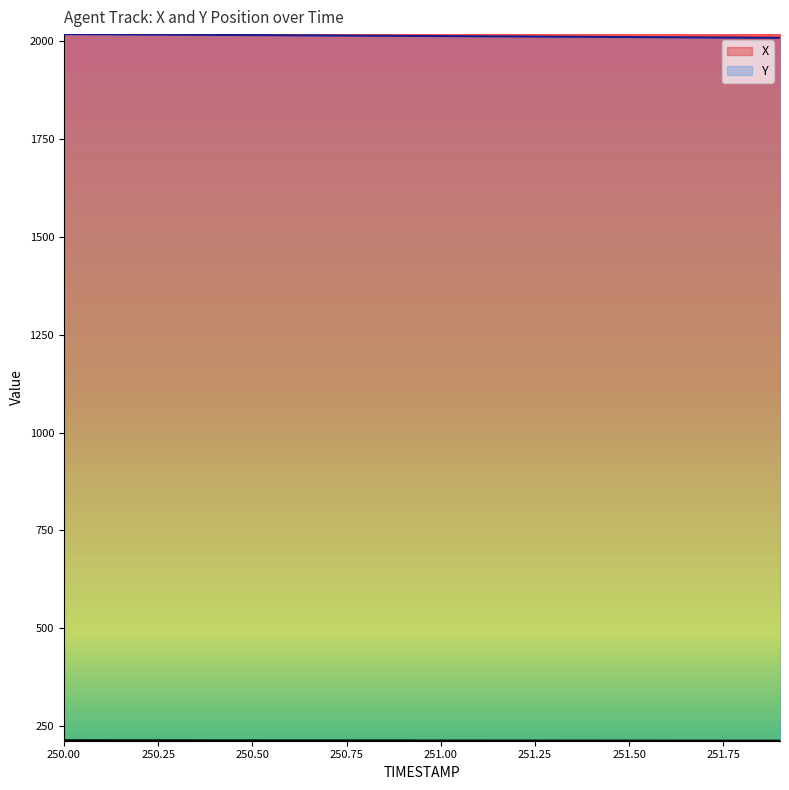

Reading left to right, what are all the values shown in this chart?

X: 213.9	213.9	213.8	213.8	213.7	213.7	213.6	213.6	213.5	213.5	213.4	213.4	213.3	213.2	213.2	213.1	213.1	213.0	213.0	212.9
Y: 2018.2	2017.7	2017.2	2016.7	2016.2	2015.7	2015.2	2014.7	2014.2	2013.7	2013.2	2012.7	2012.2	2011.7	2011.2	2010.7	2010.2	2009.7	2009.2	2008.7